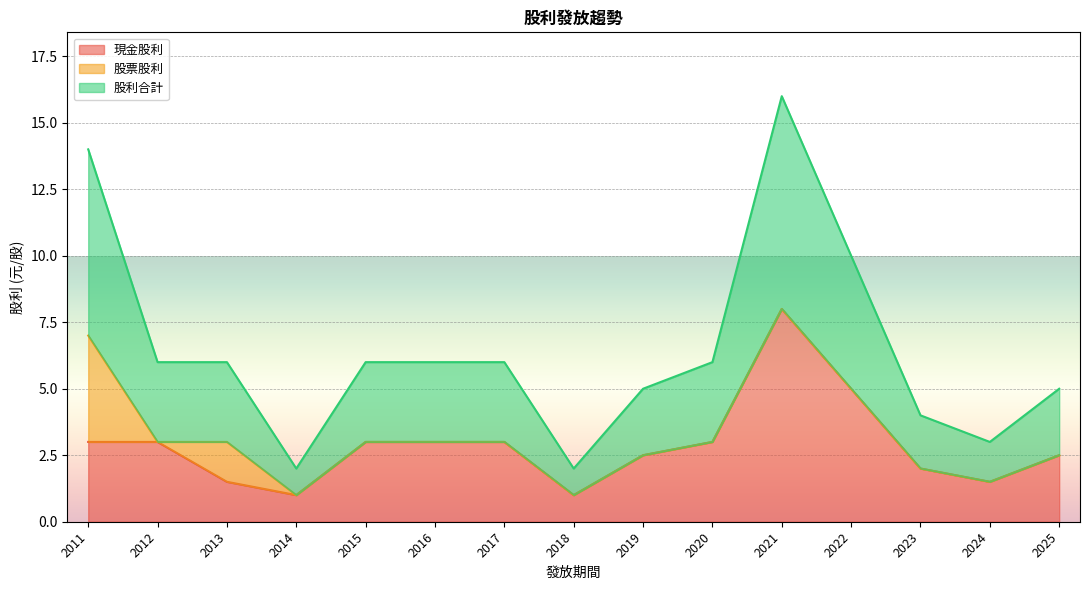

How many data points does each series have?

15